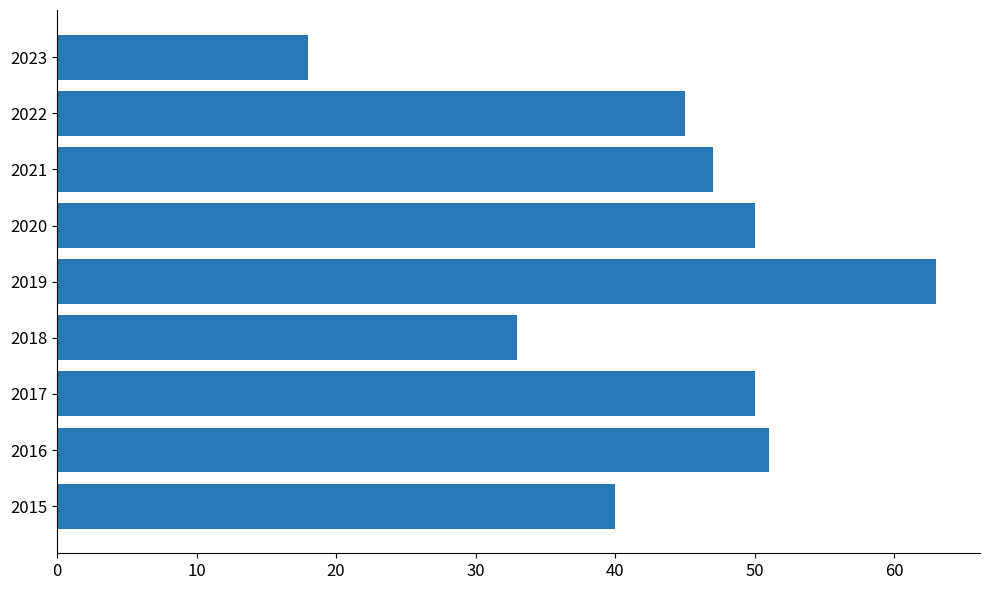

Is it true that the value at 2018 is 33?

True